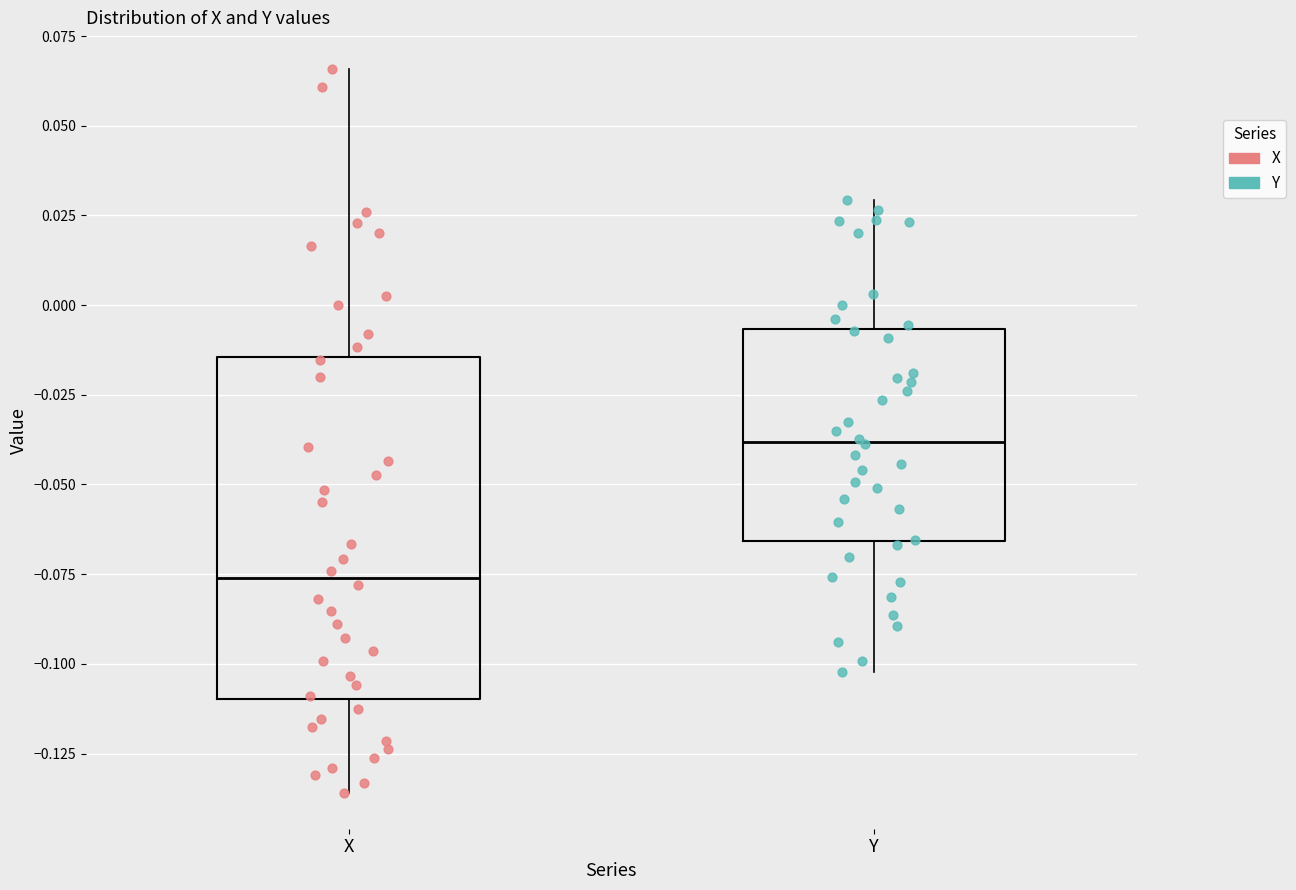

Reading left to right, transcribe this box plot: for each box, give where its median line is, the range the box spans, and where its two whiskers end, as read against the y-axis. The values are not printed on the chart, so give them approximately, as read against the axis.

X: median -0.075, box -0.110 to -0.015, whiskers -0.135 to 0.065
Y: median -0.040, box -0.065 to -0.005, whiskers -0.100 to 0.030